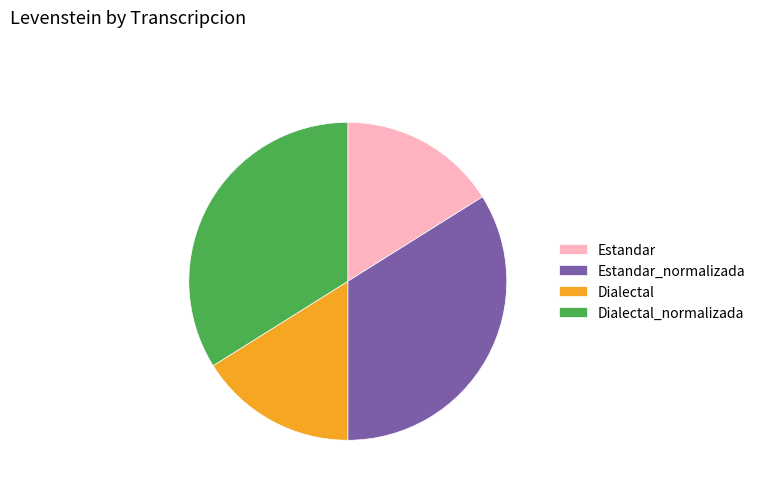

Is Dialectal_normalizada the majority of the pie?

No